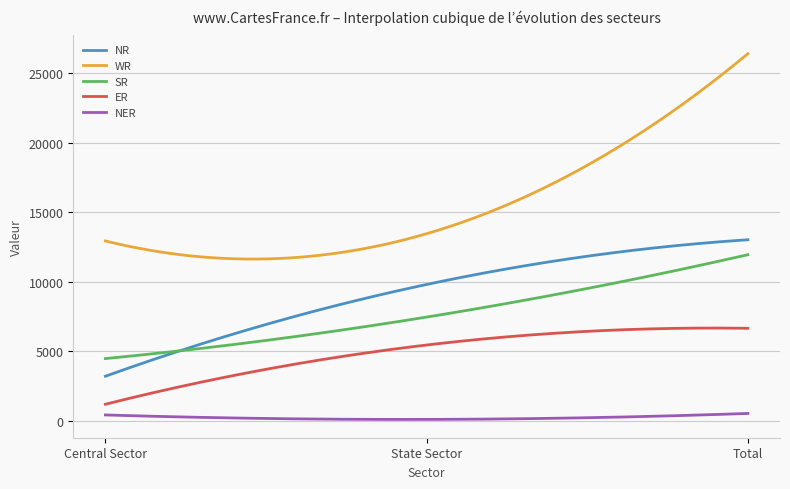

What is the smallest value displayed?

108.0